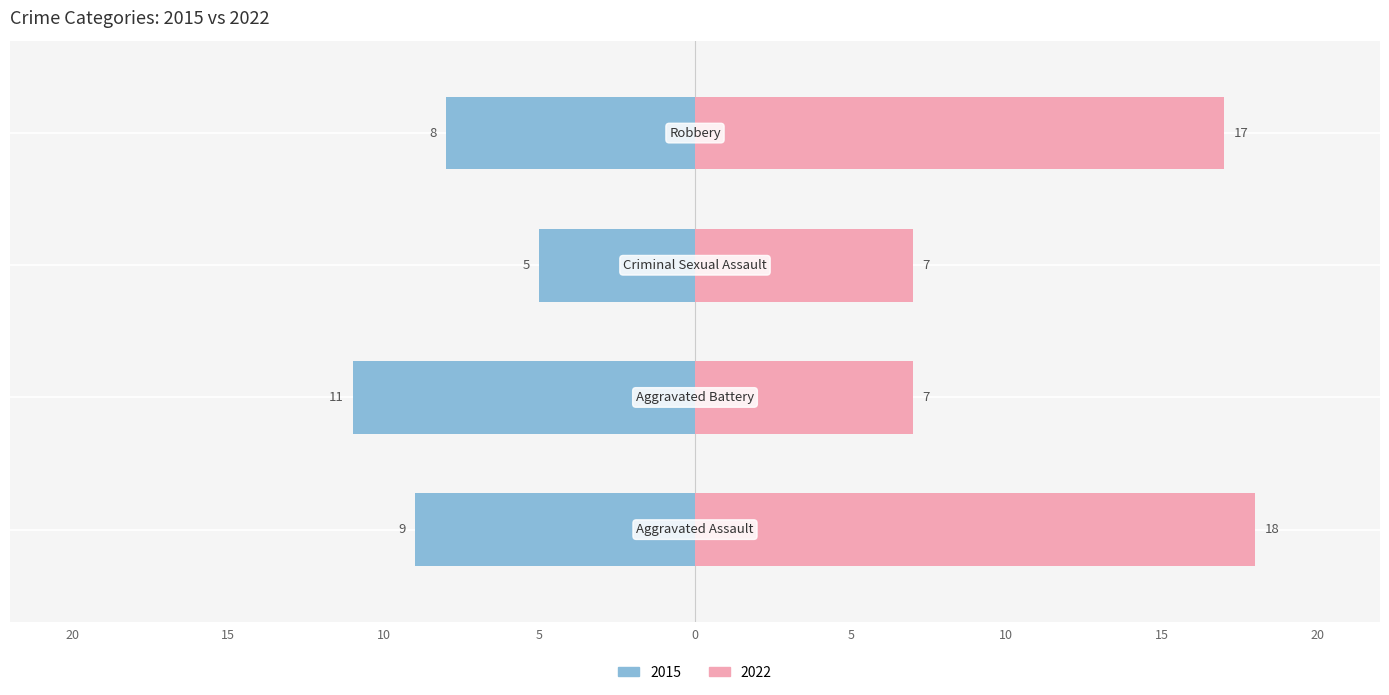

At which category is the sum across all series the highest?

Aggravated Assault